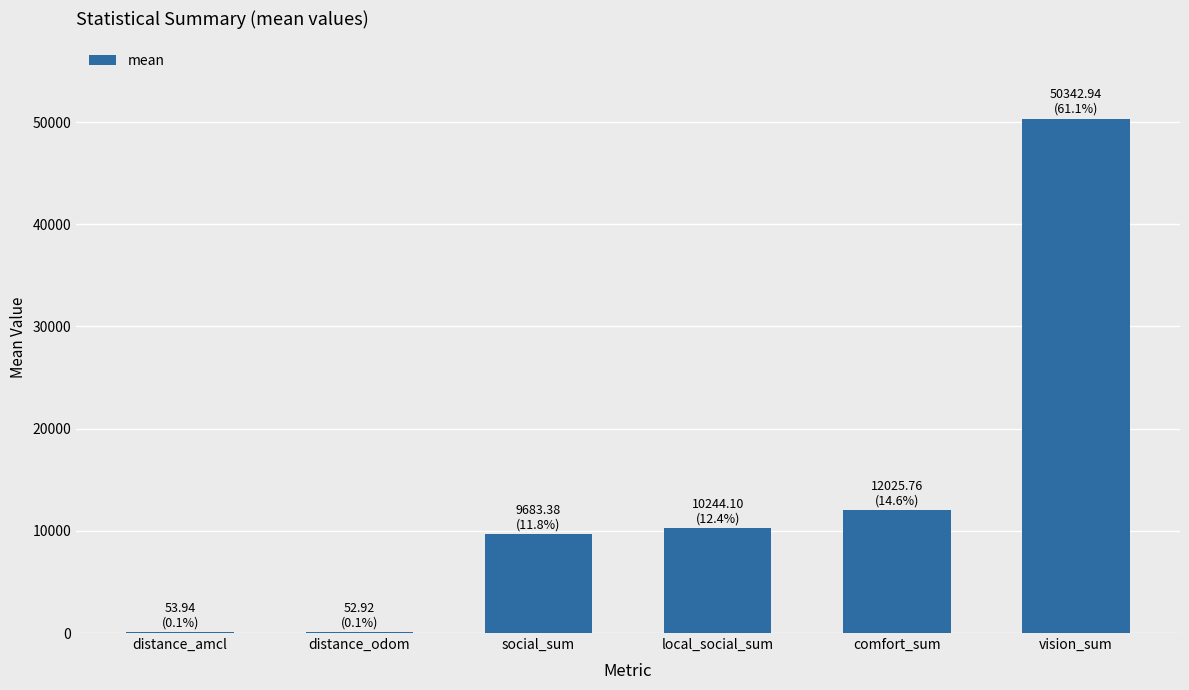

Is it true that the value at vision_sum is 50342.9?

True